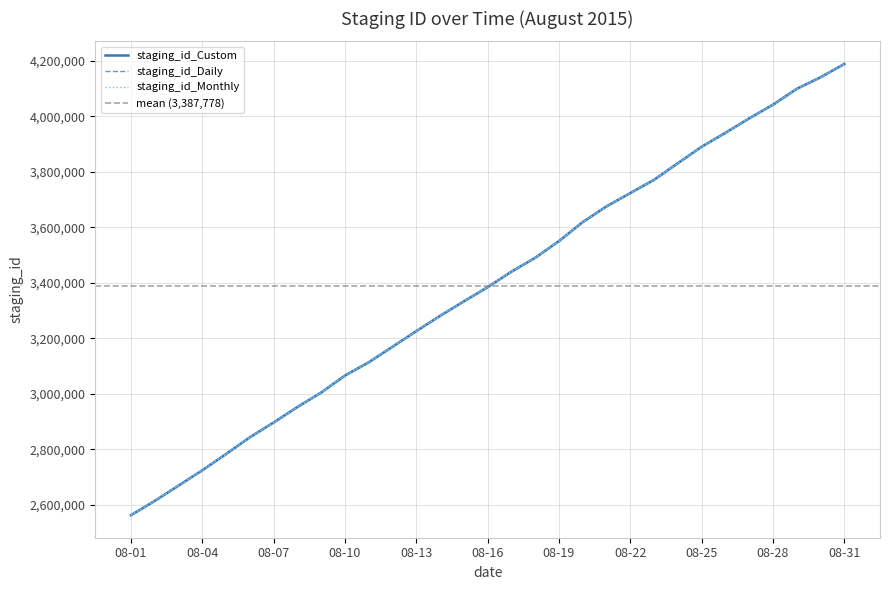

True or false: staging_id_Monthly has more than 1 interior local peaks.

False